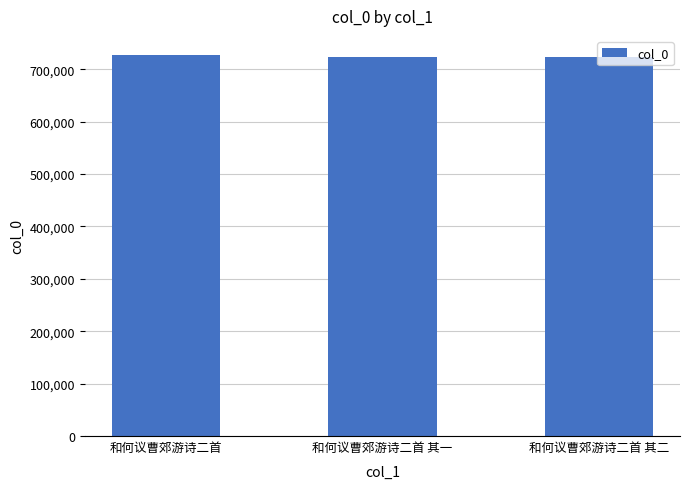

How many data points are less than 724047?

1